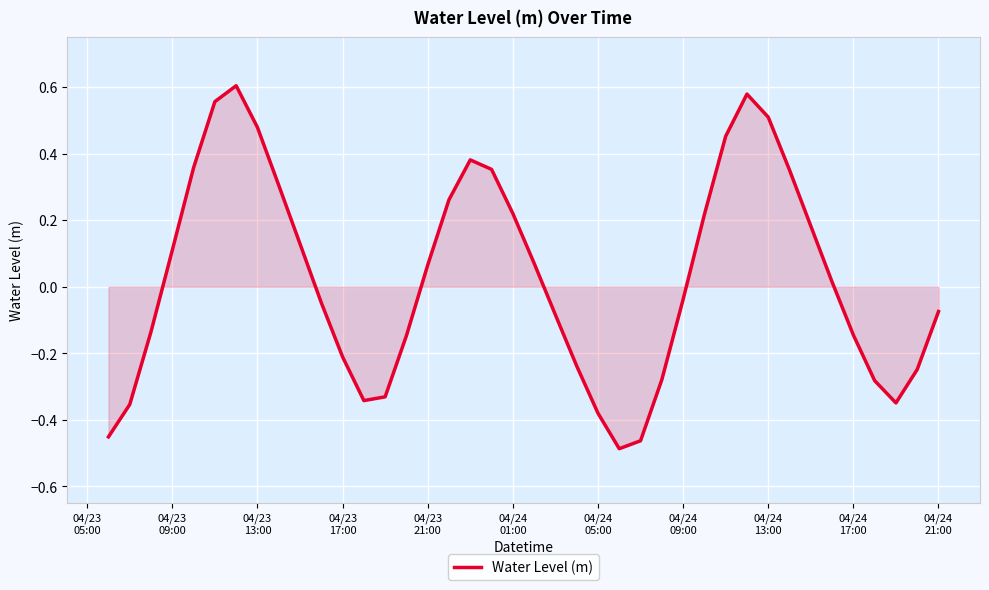

How many negative values are there?

20